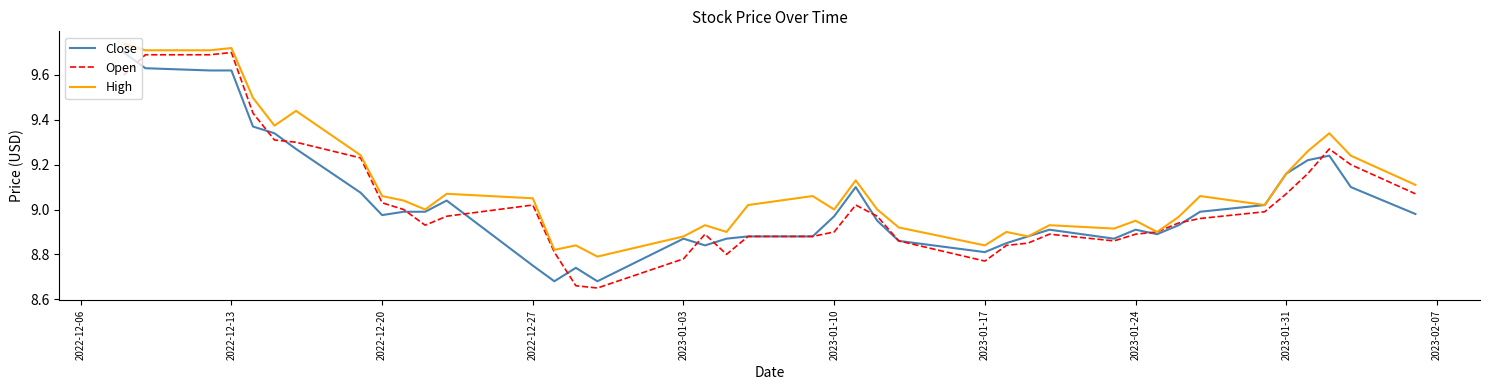

Which series has the widest spread of values?

Open